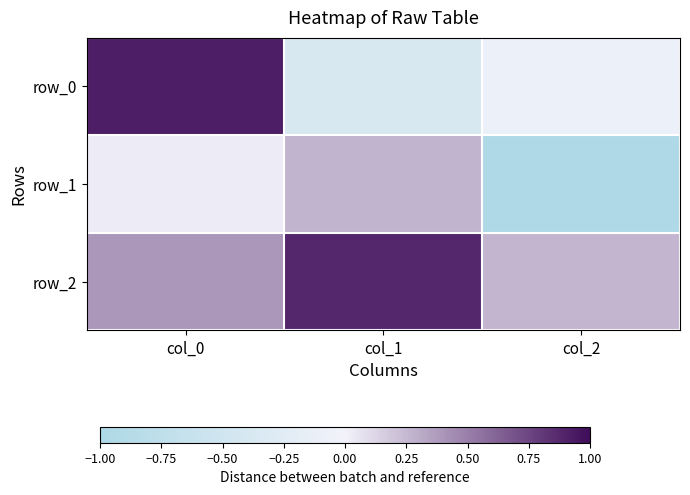

What is the sum of all row_1 values?

-0.7